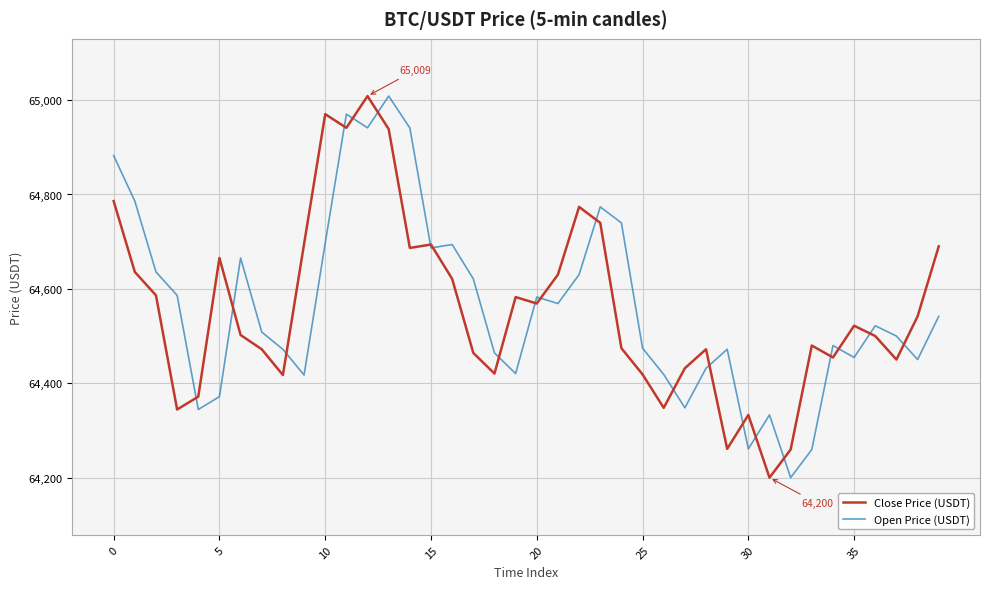

What is the minimum value shown in the chart?

64200.0